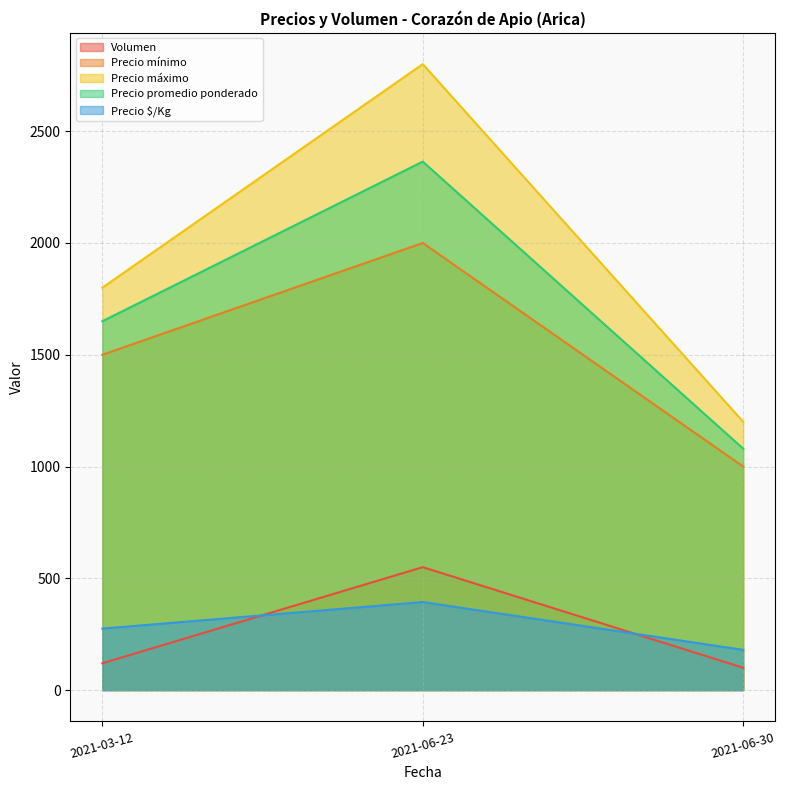

Reading left to right, transcribe all the data shown in this chart.

Volumen: 2021-03-12=120	2021-06-23=550	2021-06-30=100
Precio mínimo: 2021-03-12=1500	2021-06-23=2000	2021-06-30=1000
Precio máximo: 2021-03-12=1800	2021-06-23=2800	2021-06-30=1200
Precio promedio ponderado: 2021-03-12=1650	2021-06-23=2364	2021-06-30=1080
Precio $/Kg: 2021-03-12=275	2021-06-23=394	2021-06-30=180